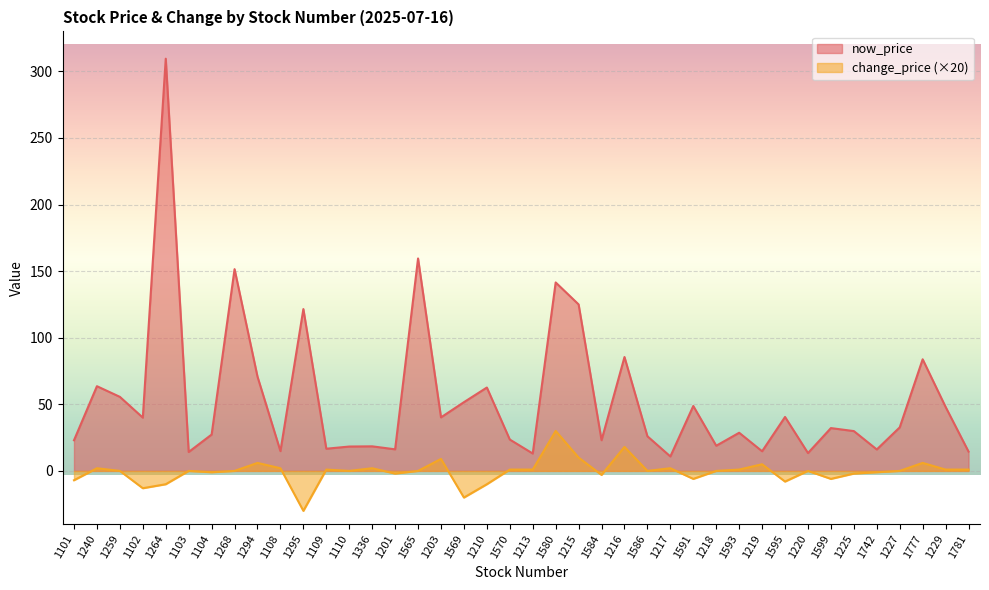

Rank the categories by change_price value from lowest to highest.

1295, 1569, 1102, 1264, 1210, 1595, 1101, 1591, 1599, 1584, 1201, 1225, 1104, 1742, 1259, 1103, 1268, 1110, 1565, 1586, 1218, 1220, 1227, 1109, 1570, 1213, 1593, 1229, 1781, 1240, 1108, 1336, 1217, 1219, 1294, 1777, 1203, 1215, 1216, 1580